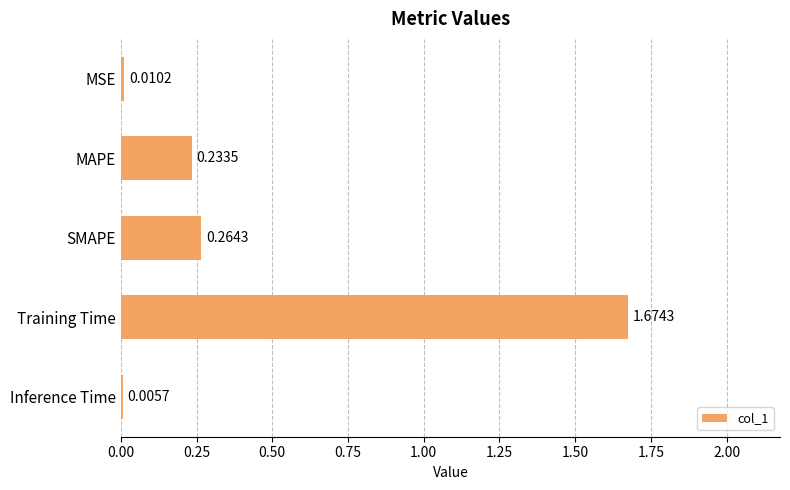

At which category does the chart reach its peak across all series?

Training Time